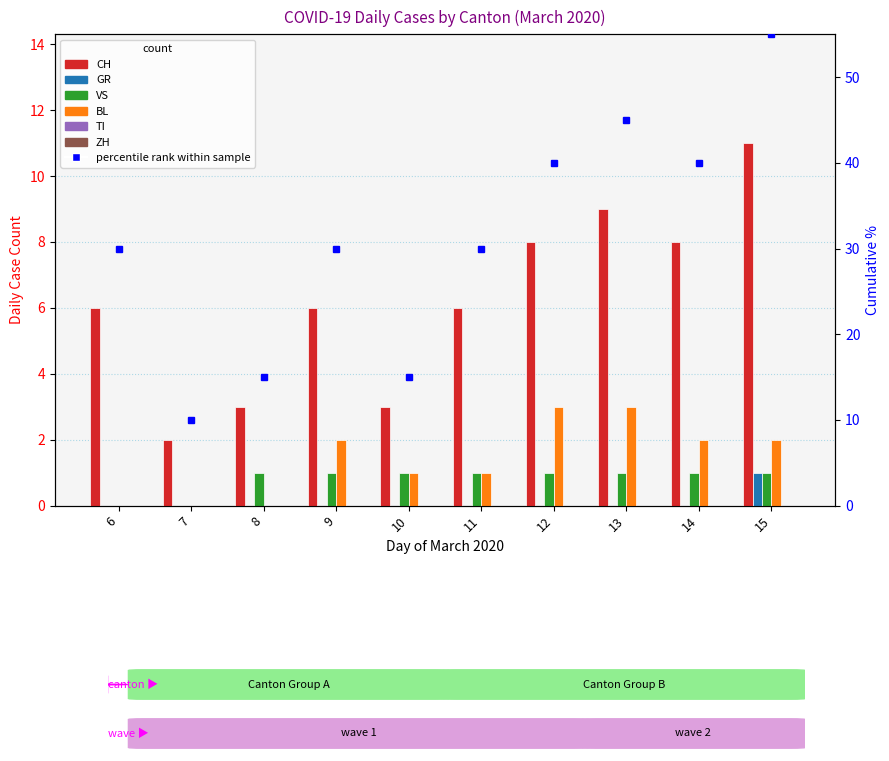

The VS series shows 1 at 10. True or false?

True